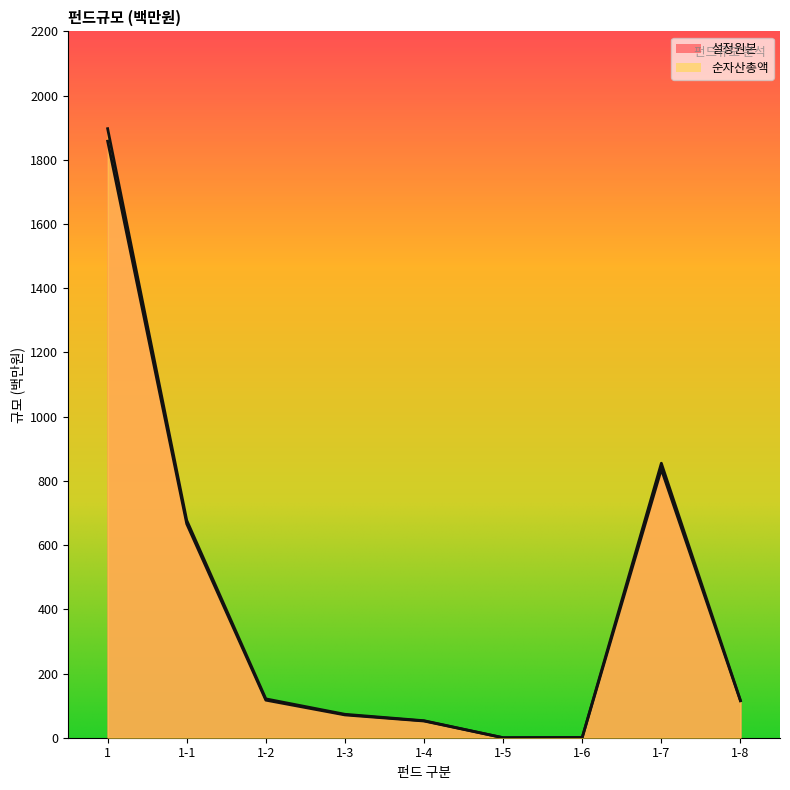

What is the difference between the maximum and minimum values in the 순자산총액 series?

1897